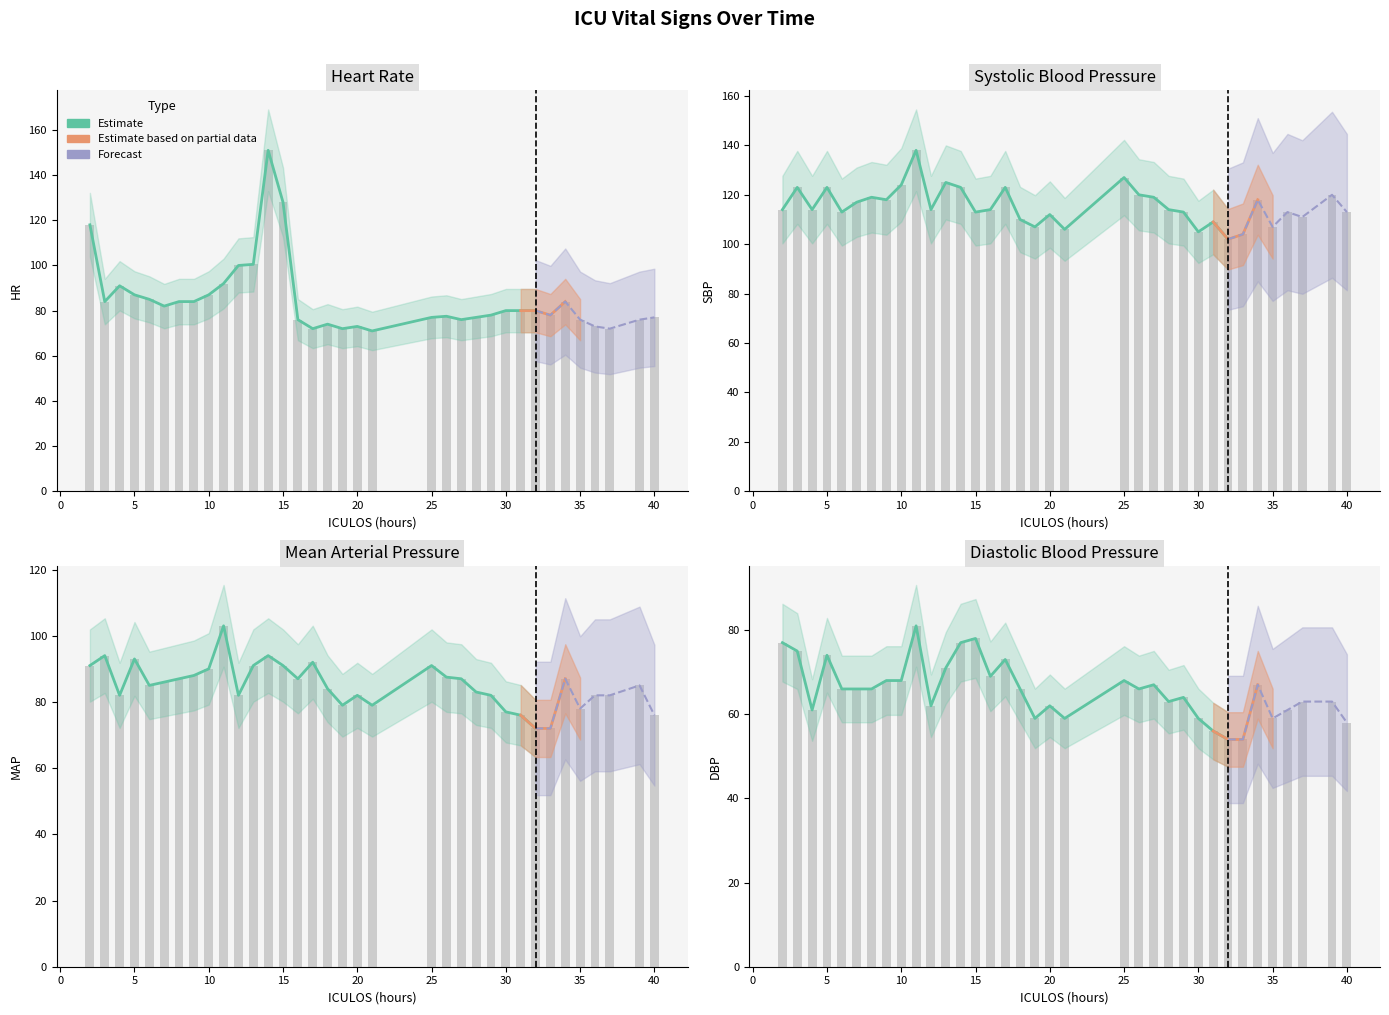

List the series in order of their peak value, lowest first.

DBP, MAP, SBP, HR